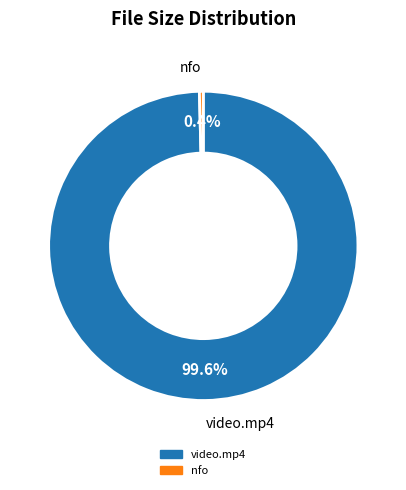

Between video.mp4 and nfo, which is larger?

video.mp4